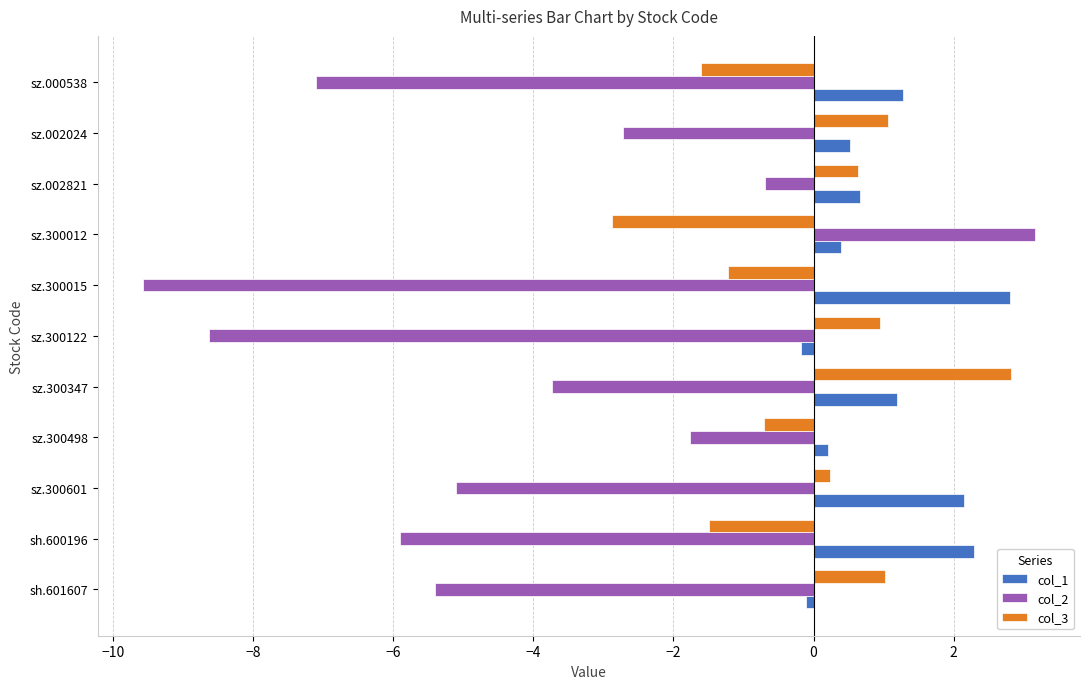

Which label corresponds to the largest value in the chart?

sz.300012